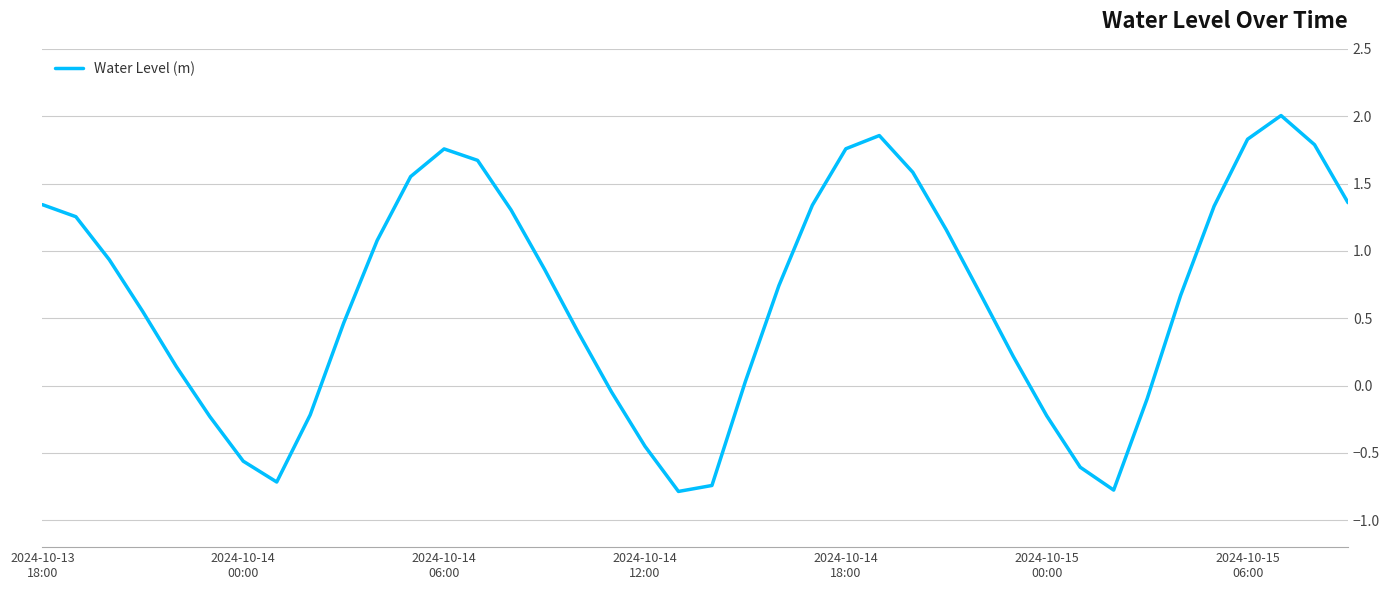

How many values are below 0?

12